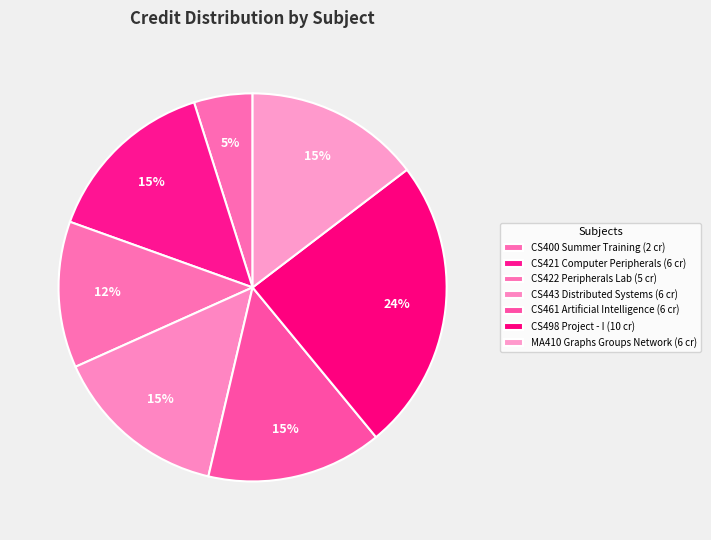

Count the number of slices in the pie.

7